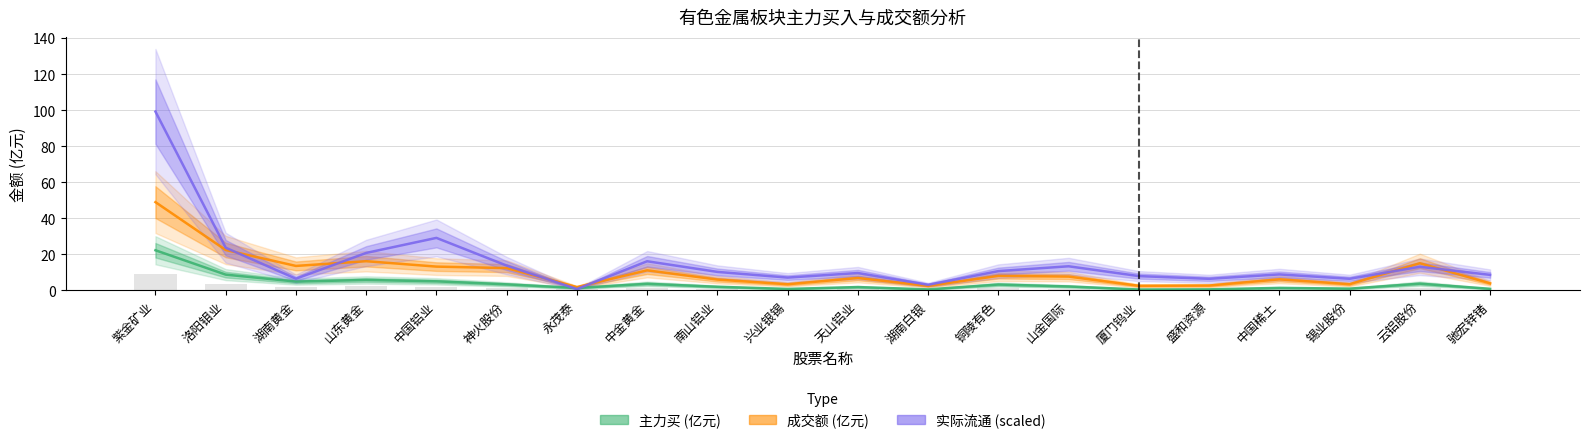

What is the average value of the 成交额 (亿元) series?

10.4